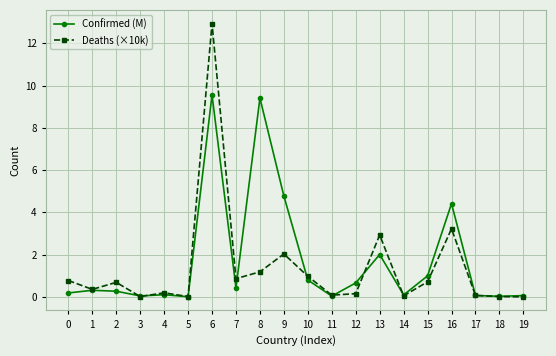

At which category does Deaths (×10k) reach its first local valley?

1